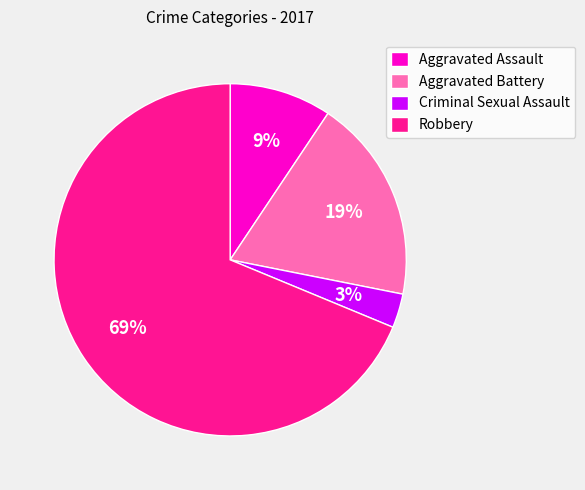

To the nearest percent, what percentage of the pie is Criminal Sexual Assault?

3%